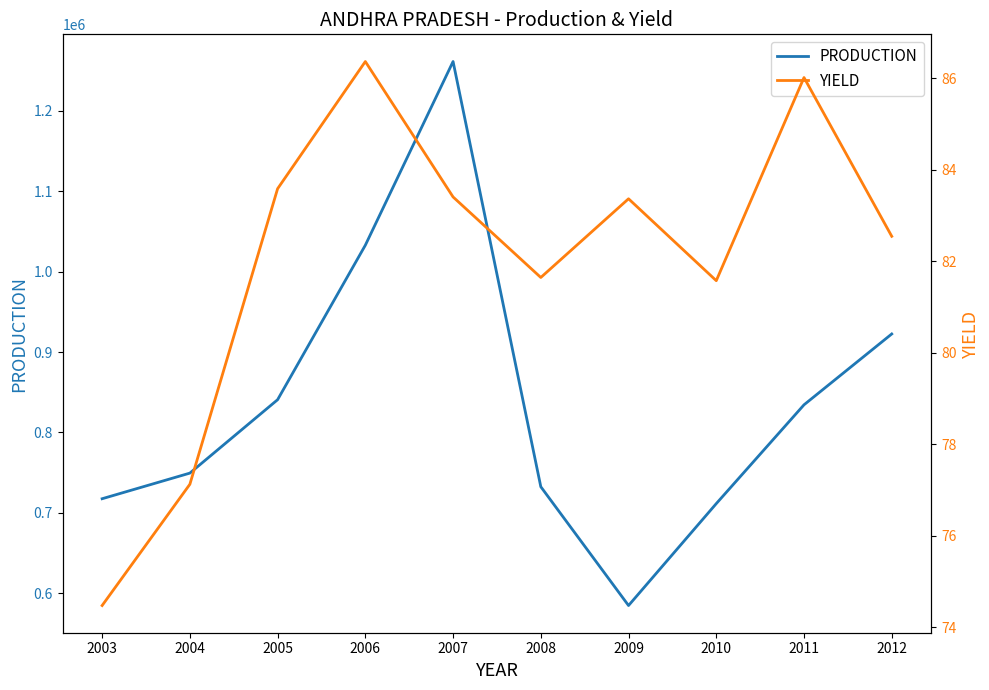

What is the spread (max minus min) of values at 2008?

732442.1